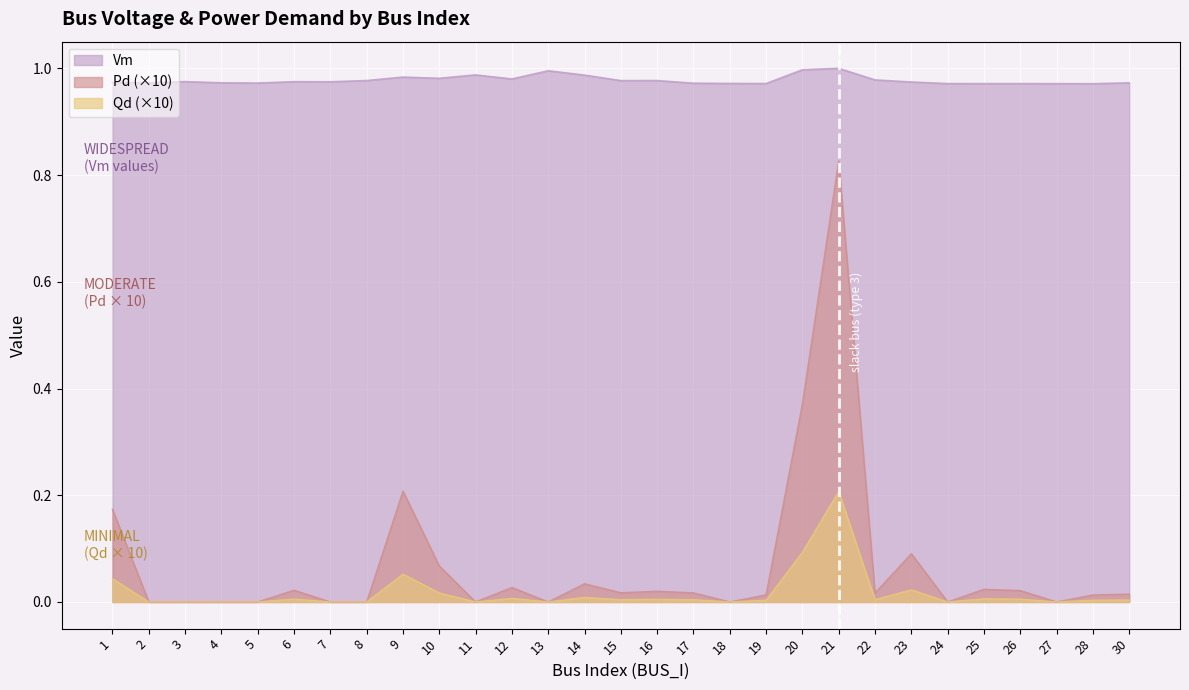

Reading left to right, what are all the values shown in this chart?

Vm: 1.0	1.0	1.0	1.0	1.0	1.0	1.0	1.0	1.0	1.0	1.0	1.0	1.0	1.0	1.0	1.0	1.0	1.0	1.0	1.0	1.0	1.0	1.0	1.0	1.0	1.0	1.0	1.0	1.0
Pd: 0.2	0.0	0.0	0.0	0.0	0.0	0.0	0.0	0.2	0.1	0.0	0.0	0.0	0.0	0.0	0.0	0.0	0.0	0.0	0.4	0.8	0.0	0.1	0.0	0.0	0.0	0.0	0.0	0.0
Qd: 0.0	0.0	0.0	0.0	0.0	0.0	0.0	0.0	0.1	0.0	0.0	0.0	0.0	0.0	0.0	0.0	0.0	0.0	0.0	0.1	0.2	0.0	0.0	0.0	0.0	0.0	0.0	0.0	0.0